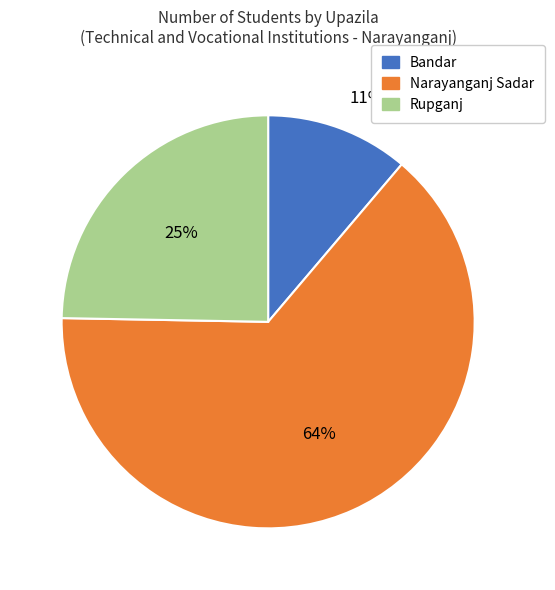

Approximately how many times larger is the value at Narayanganj Sadar compared to Rupganj?

2.6